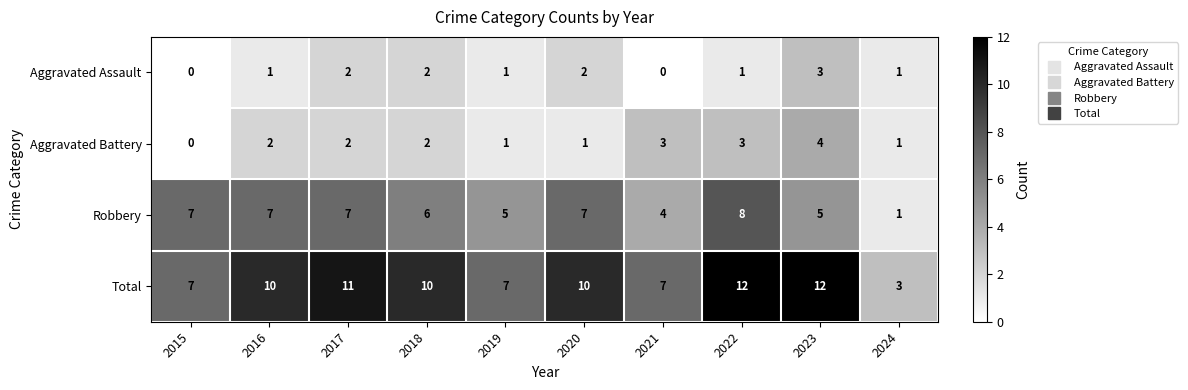

What is the difference between the second highest and minimum values in the Robbery series?

6